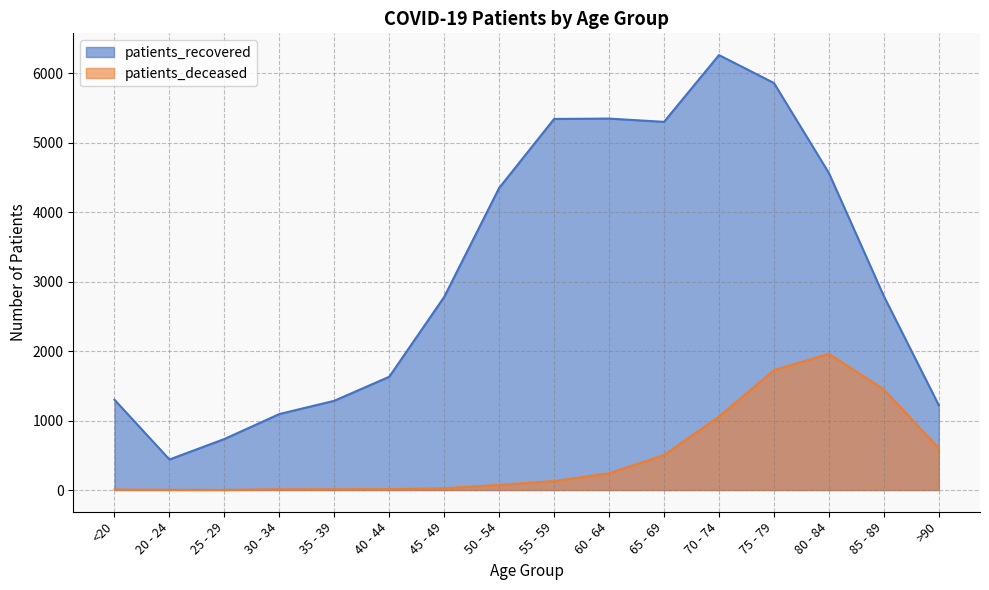

True or false: patients_deceased and patients_recovered intersect in this chart.

False